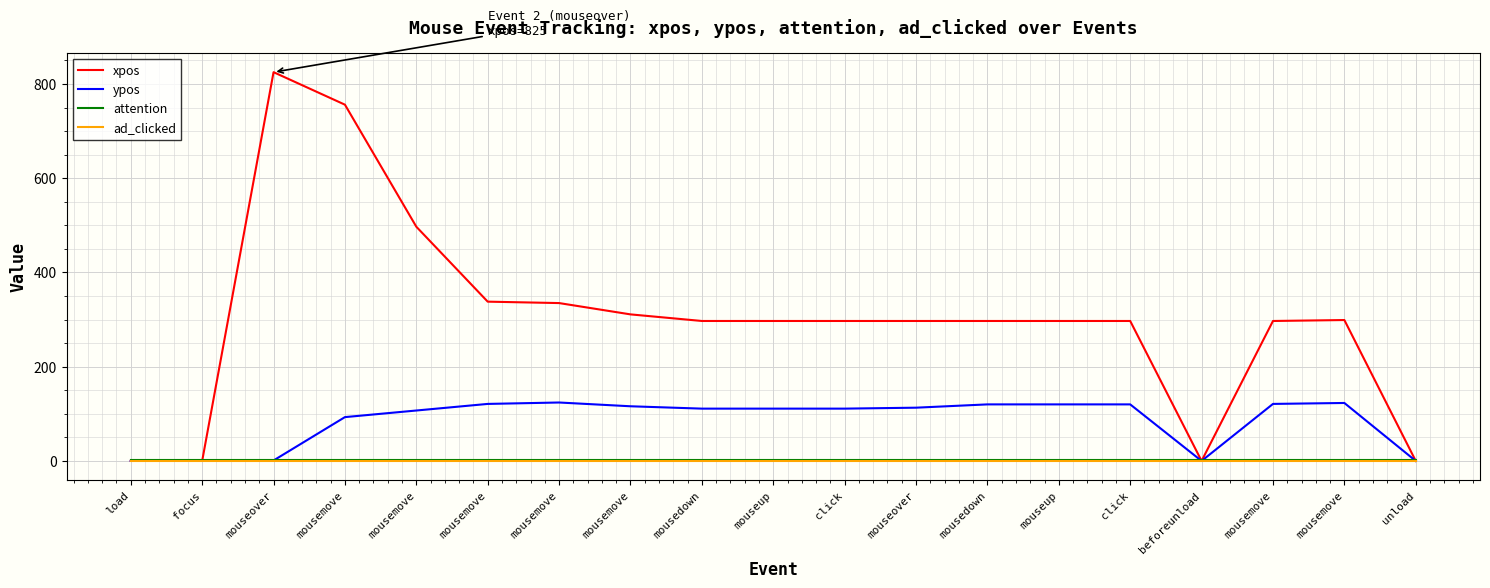

What are all the series names shown in the legend?

xpos, ypos, attention, ad_clicked